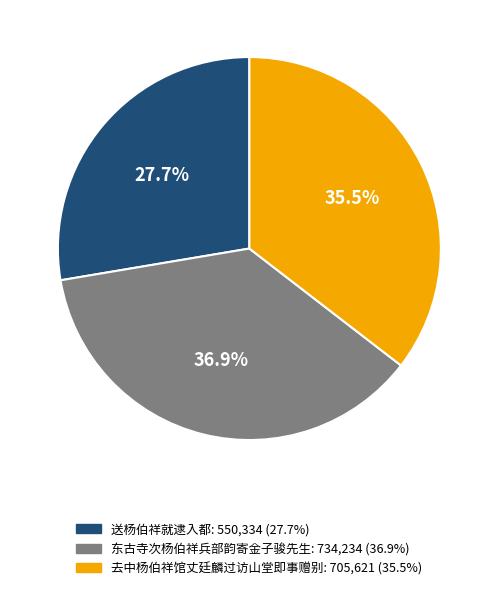

Do 送杨伯祥就逮入都 and 去中杨伯祥馆丈廷麟过访山堂即事赠别 together represent more than half of the pie?

Yes